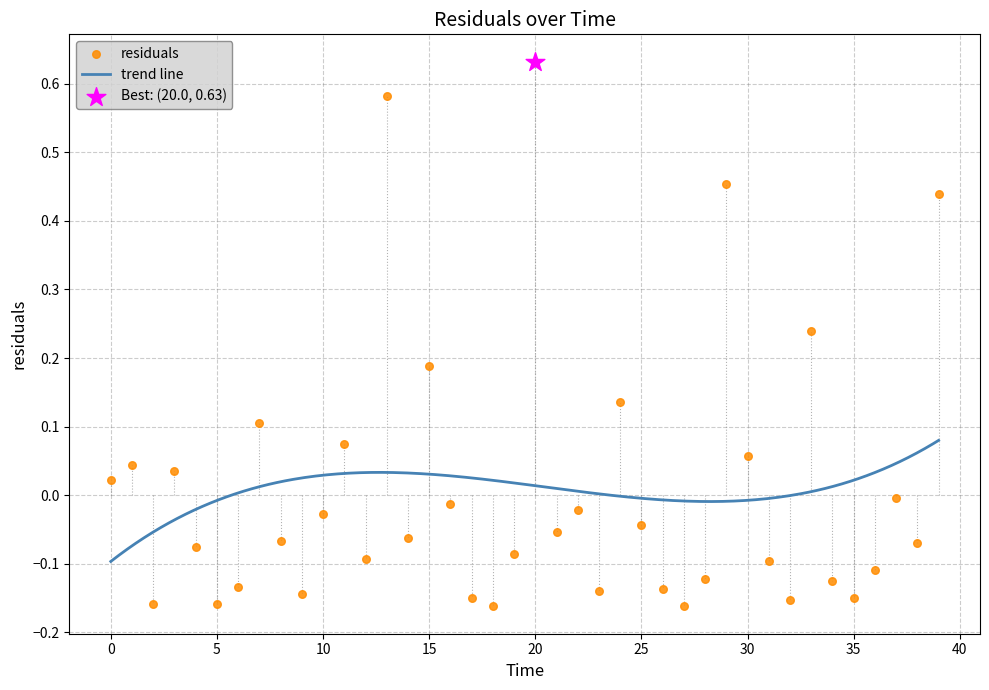

Which has a higher value, 6.0 or 24.0?

24.0